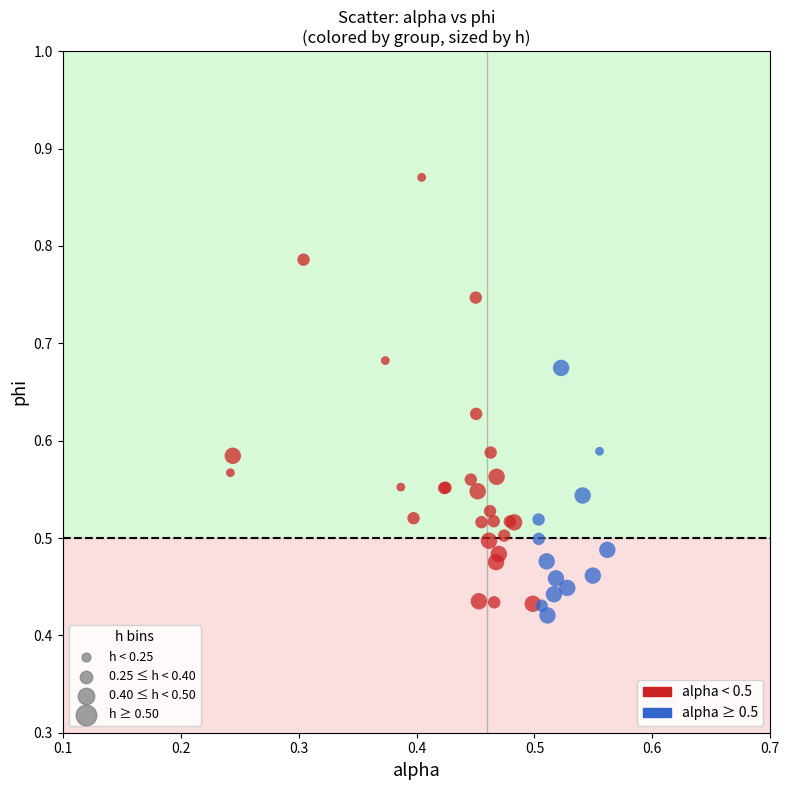

Which series has the widest spread of Y values?

alpha < 0.5